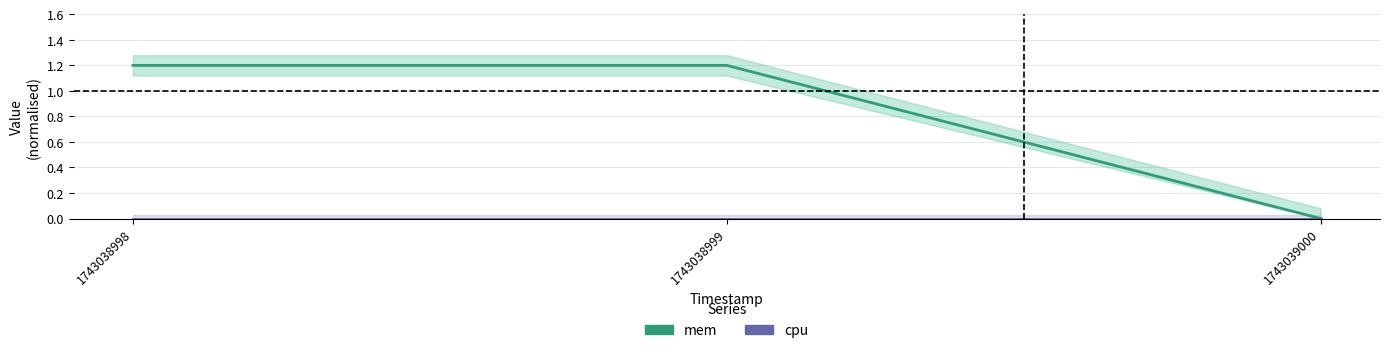

Is this an area chart (filled region under the line)?

No